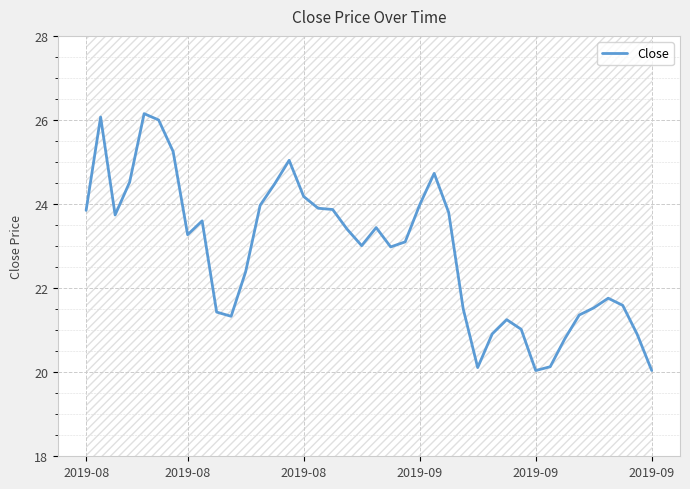

Reading left to right, extract all data points from this chart.

23.9	26.1	23.7	24.5	26.1	26.0	25.2	23.3	23.6	21.4	21.3	22.4	24.0	24.5	25.0	24.2	23.9	23.9	23.4	23.0	23.4	23.0	23.1	24.0	24.7	23.8	21.5	20.1	20.9	21.2	21.0	20.0	20.1	20.8	21.4	21.5	21.8	21.6	20.9	20.0